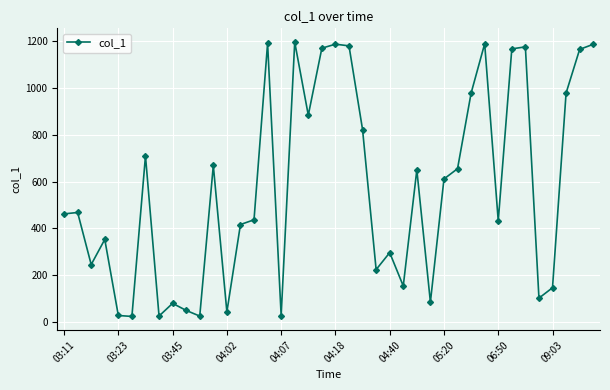

What is the value of the 1st point from the left?

461.9